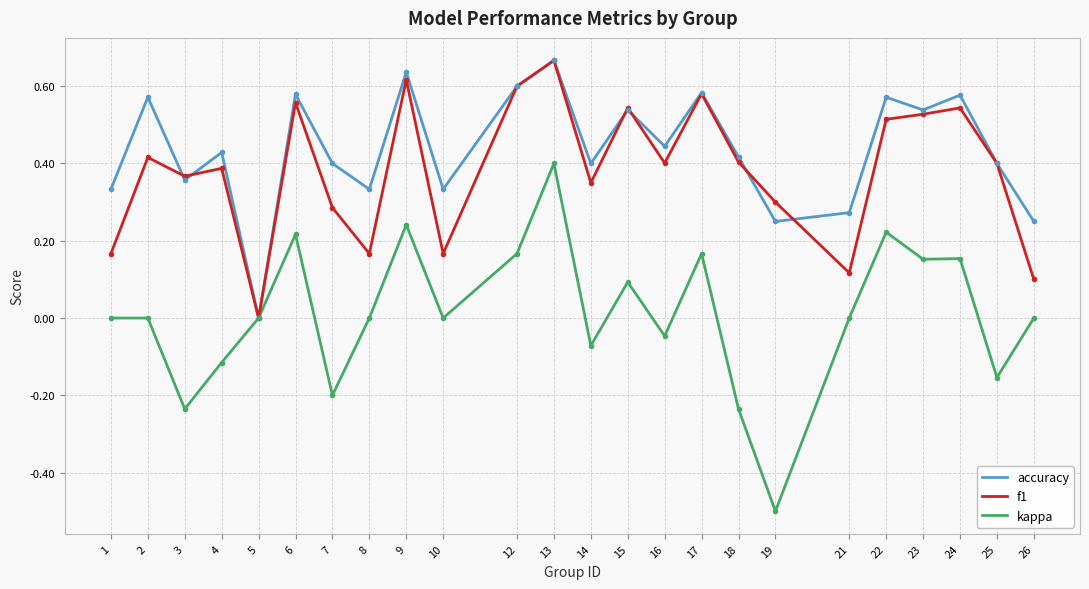

The f1 series shows 0.2 at 23. True or false?

False